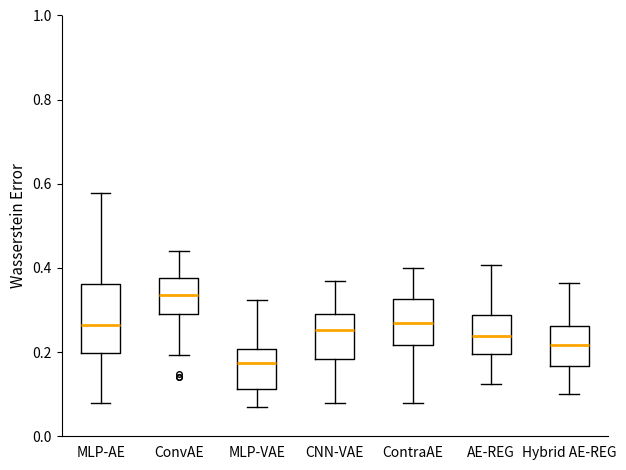

Reading left to right, transcribe this box plot: for each box, give where its median line is, the range the box spans, and where its two whiskers end, as read against the y-axis. The values are not printed on the chart, so give them approximately, as read against the axis.

MLP-AE: median 0.26, box 0.20 to 0.36, whiskers 0.08 to 0.58
ConvAE: median 0.34, box 0.30 to 0.38, whiskers 0.20 to 0.44
MLP-VAE: median 0.18, box 0.12 to 0.20, whiskers 0.08 to 0.32
CNN-VAE: median 0.26, box 0.18 to 0.30, whiskers 0.08 to 0.38
ContraAE: median 0.26, box 0.22 to 0.32, whiskers 0.08 to 0.40
AE-REG: median 0.24, box 0.20 to 0.28, whiskers 0.12 to 0.40
Hybrid AE-REG: median 0.22, box 0.16 to 0.26, whiskers 0.10 to 0.36